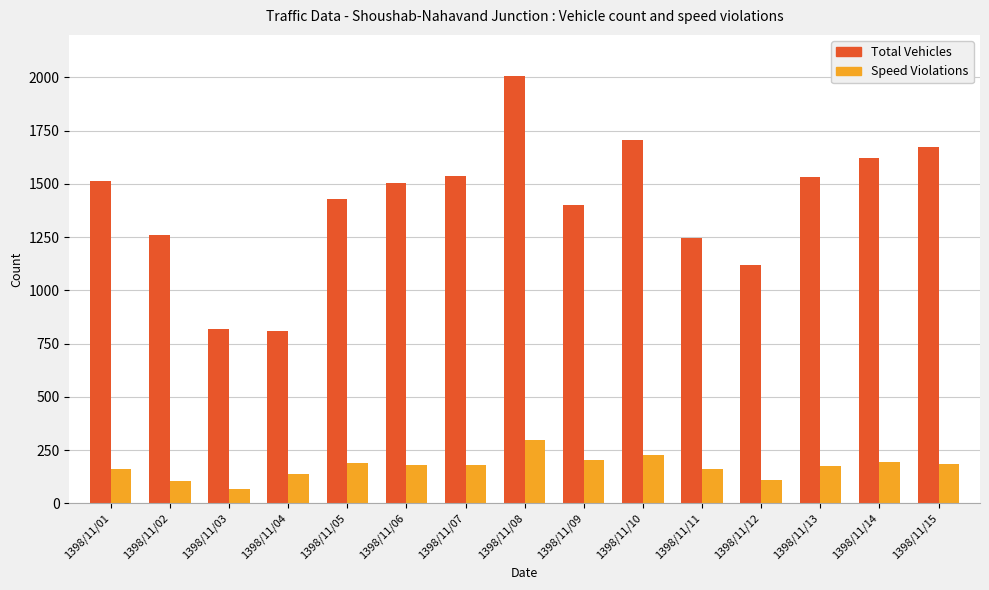

At 1398/11/15, list the series in order from smallest to largest.

Speed Violations, Total Vehicles